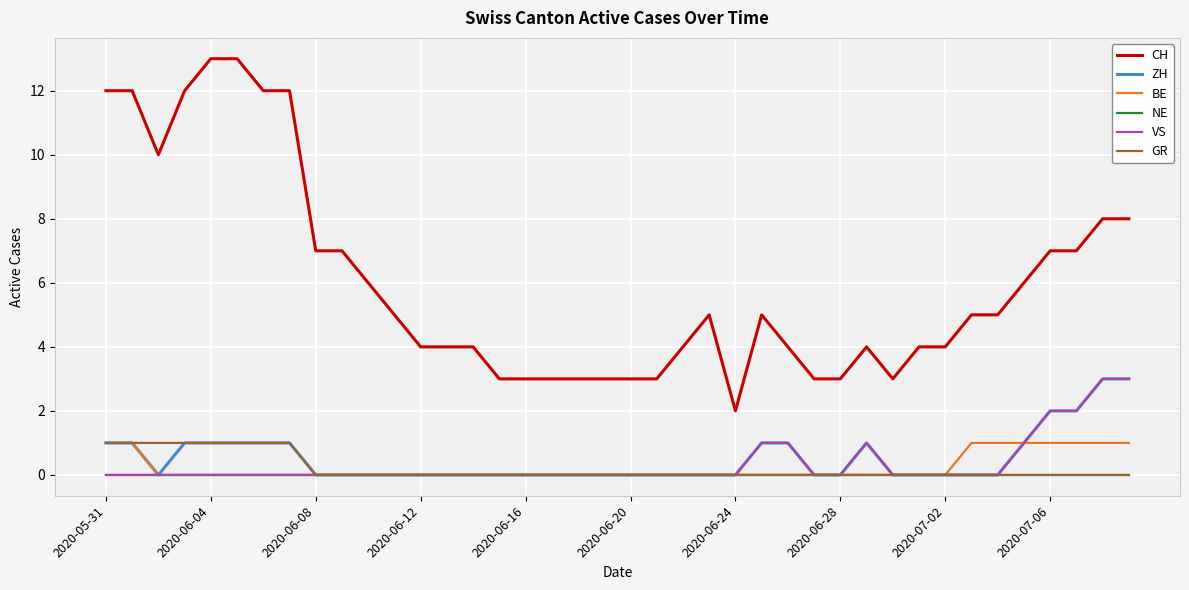

Reading right to left, what are all the values shown in this chart?

CH: 8	8	7	7	6	5	5	4	4	3	4	3	3	4	5	2	5	4	3	3	3	3	3	3	3	4	4	4	5	6	7	7	12	12	13	13	12	10	12	12
ZH: 3	3	2	2	1	0	0	0	0	0	1	0	0	1	1	0	0	0	0	0	0	0	0	0	0	0	0	0	0	0	0	0	1	1	1	1	1	0	1	1
BE: 1	1	1	1	1	1	1	0	0	0	0	0	0	0	0	0	0	0	0	0	0	0	0	0	0	0	0	0	0	0	0	0	0	0	0	0	0	0	1	1
NE: 0	0	0	0	0	0	0	0	0	0	0	0	0	0	0	0	0	0	0	0	0	0	0	0	0	0	0	0	0	0	0	0	0	0	0	0	0	0	0	0
VS: 3	3	2	2	1	0	0	0	0	0	1	0	0	1	1	0	0	0	0	0	0	0	0	0	0	0	0	0	0	0	0	0	0	0	0	0	0	0	0	0
GR: 0	0	0	0	0	0	0	0	0	0	0	0	0	0	0	0	0	0	0	0	0	0	0	0	0	0	0	0	0	0	0	0	1	1	1	1	1	1	1	1